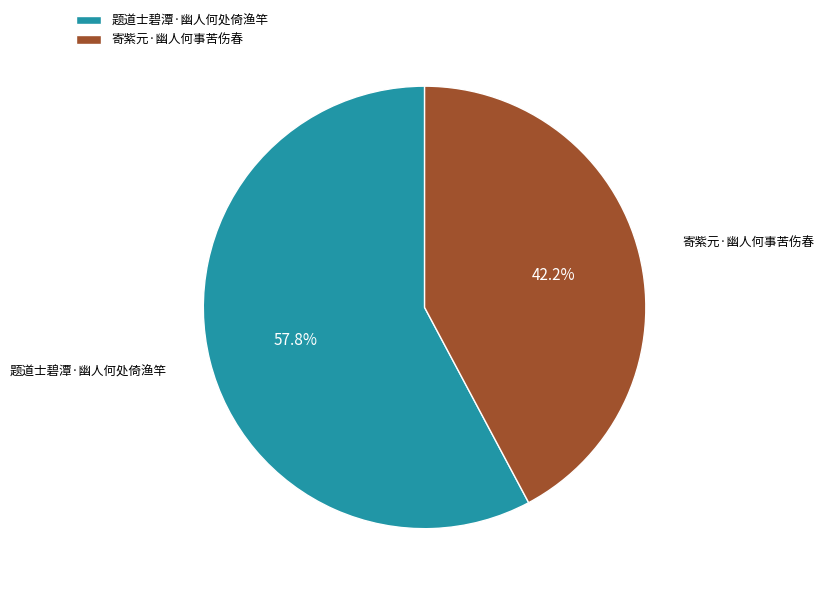

Which category accounts for the majority?

题道士碧潭·幽人何处倚渔竿